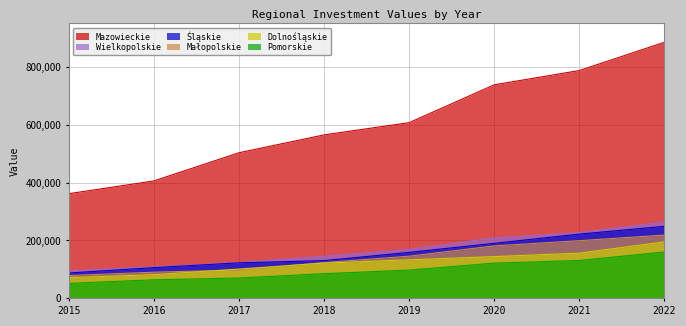

At which category does the chart reach its minimum across all series?

2015